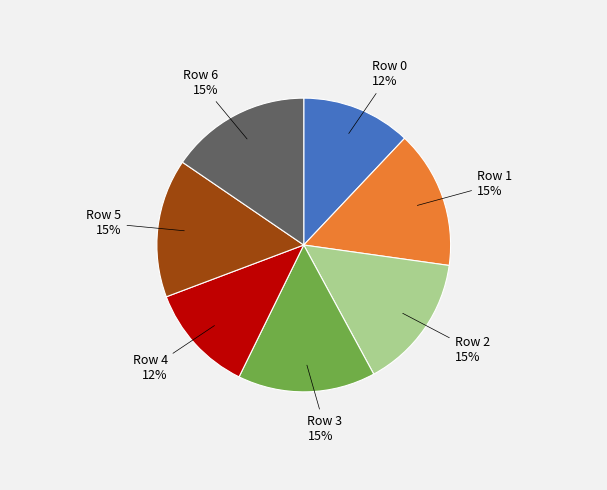

How many slices are in this pie chart?

7